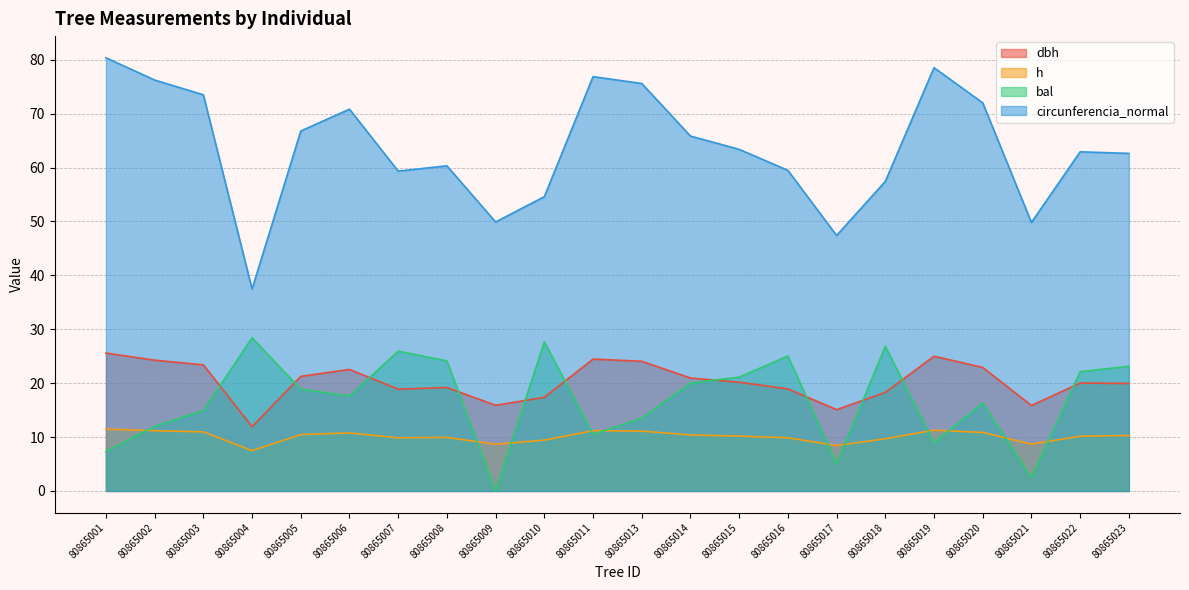

Where is the first local minimum for bal?

80865006